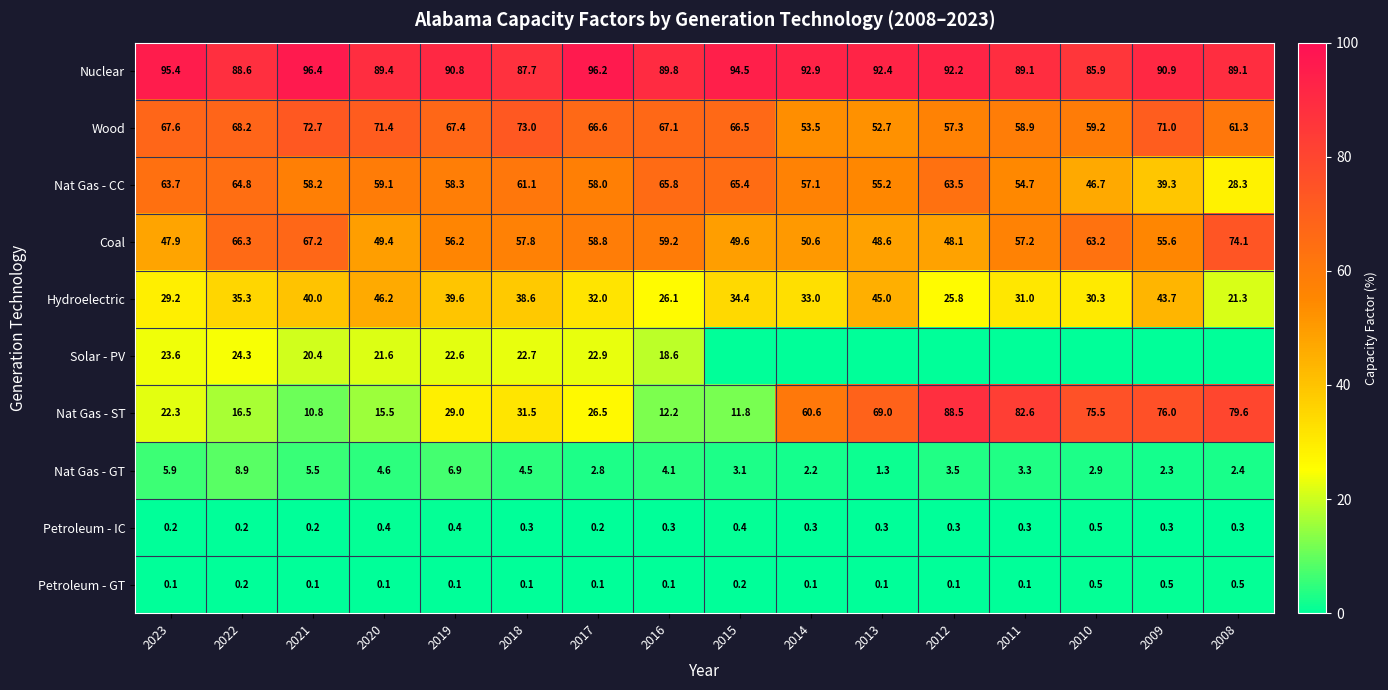

What is the maximum value for Nuclear?

96.4